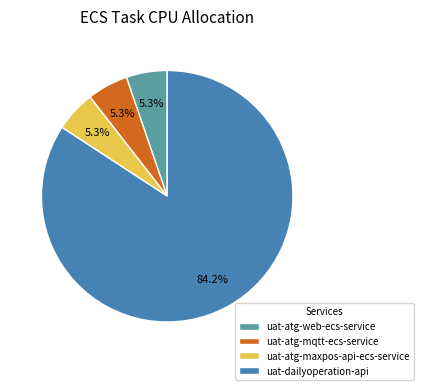

What percentage is the uat-atg-mqtt-ecs-service slice, to the nearest percent?

5%